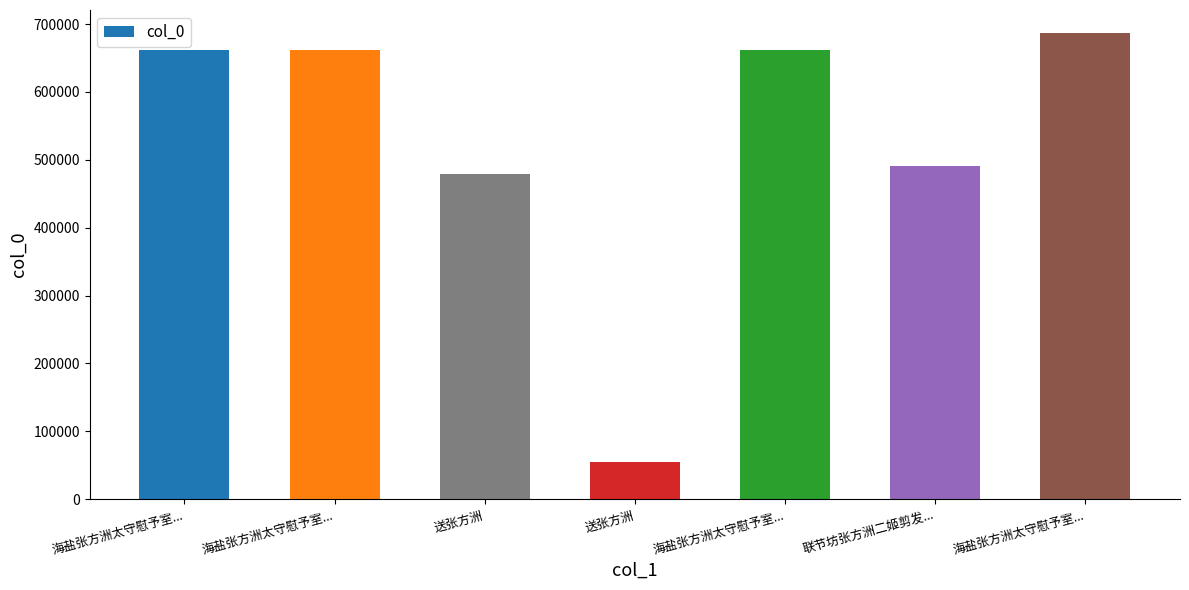

What is the label of the 5th bar from the right?

送张方洲